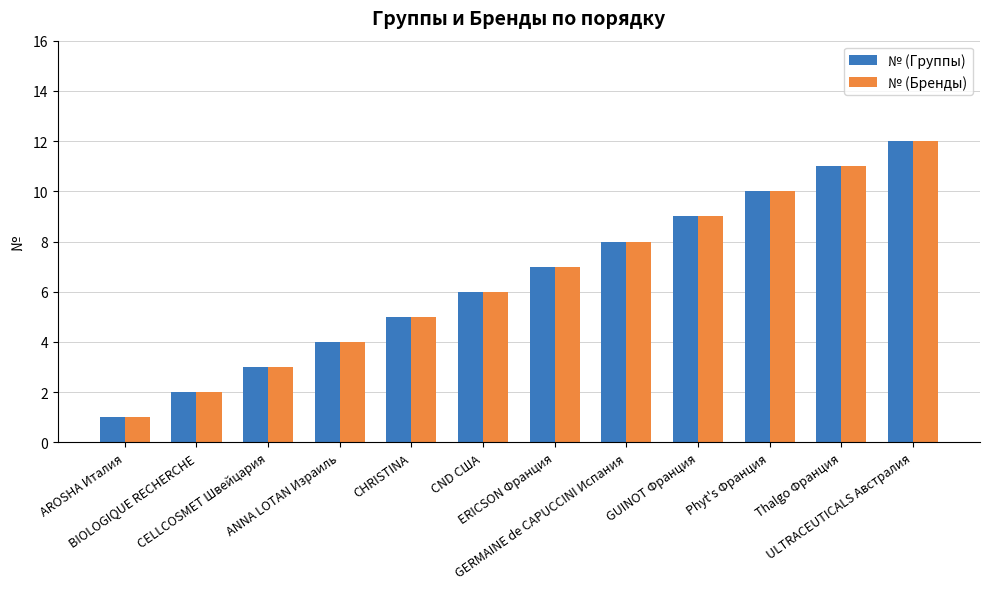

Are the bars grouped side by side (vs. stacked)?

Yes